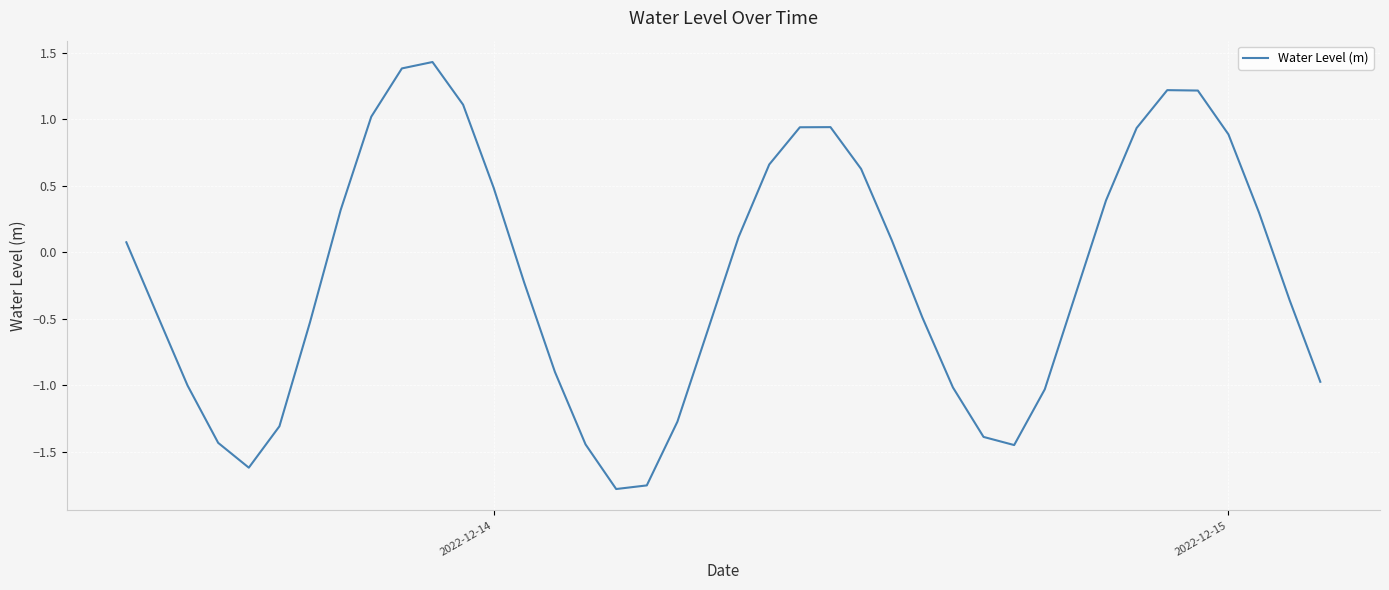

What is the greatest value displayed?

1.4